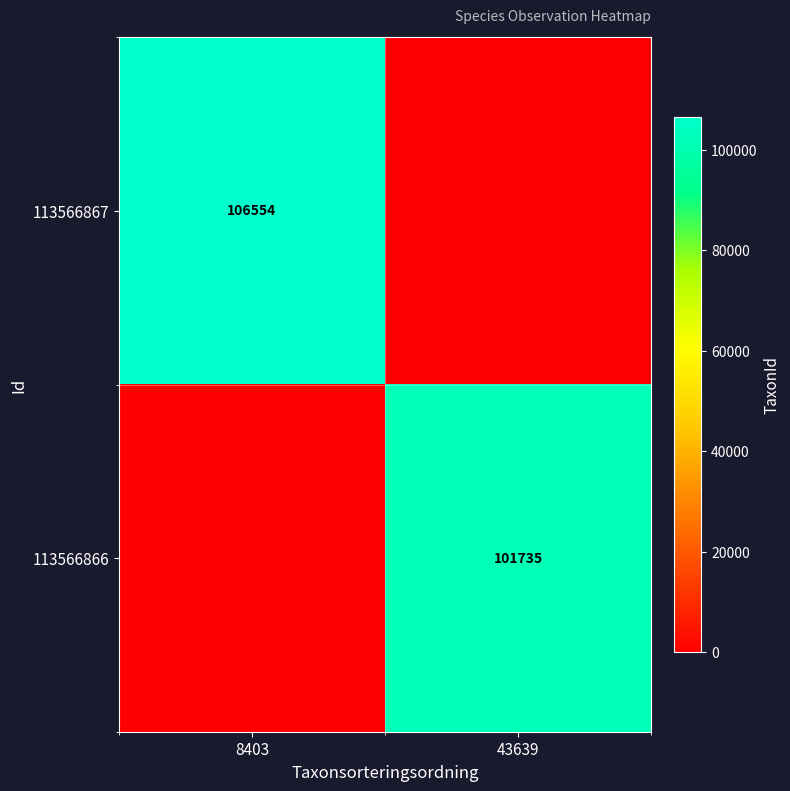

The 113566866 series shows 63987 at 43639. True or false?

False